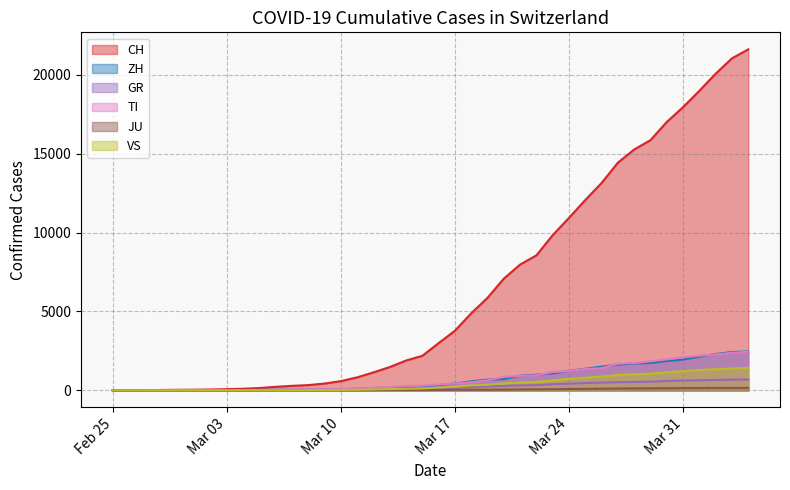

True or false: CH and ZH cross at least once.

False